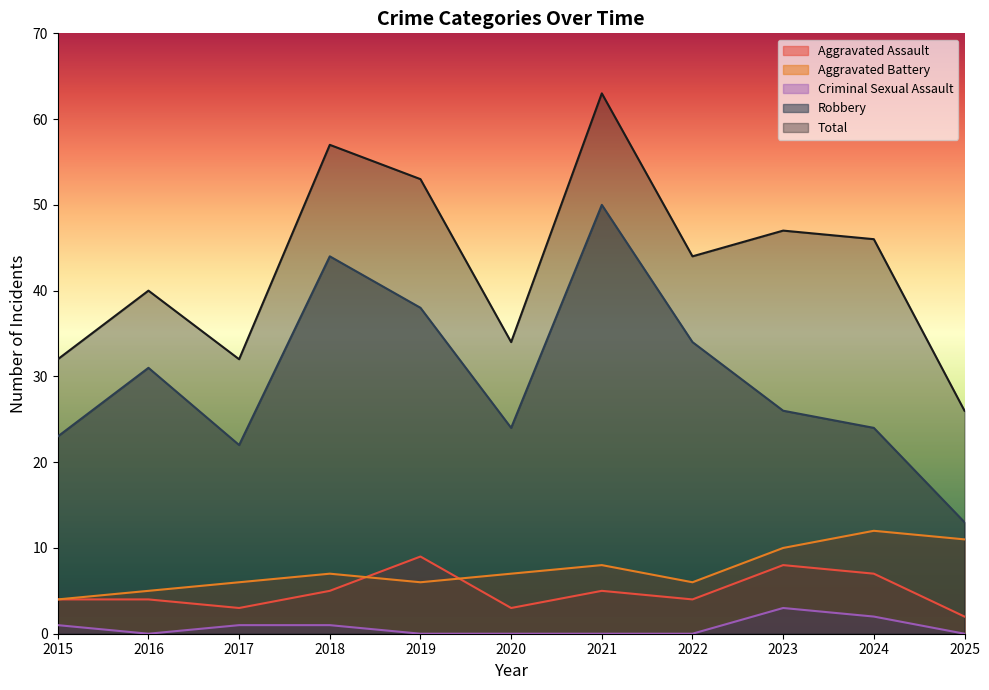

Between 2017 and 2018, which series saw the biggest shift?

Total